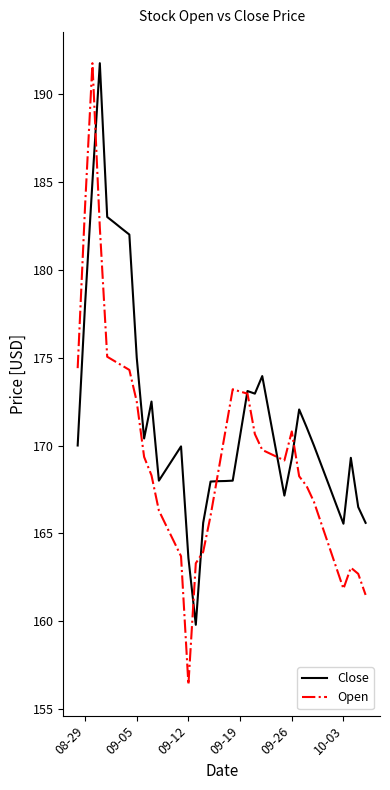

List the series in order of their overall mean, lowest first.

Open, Close